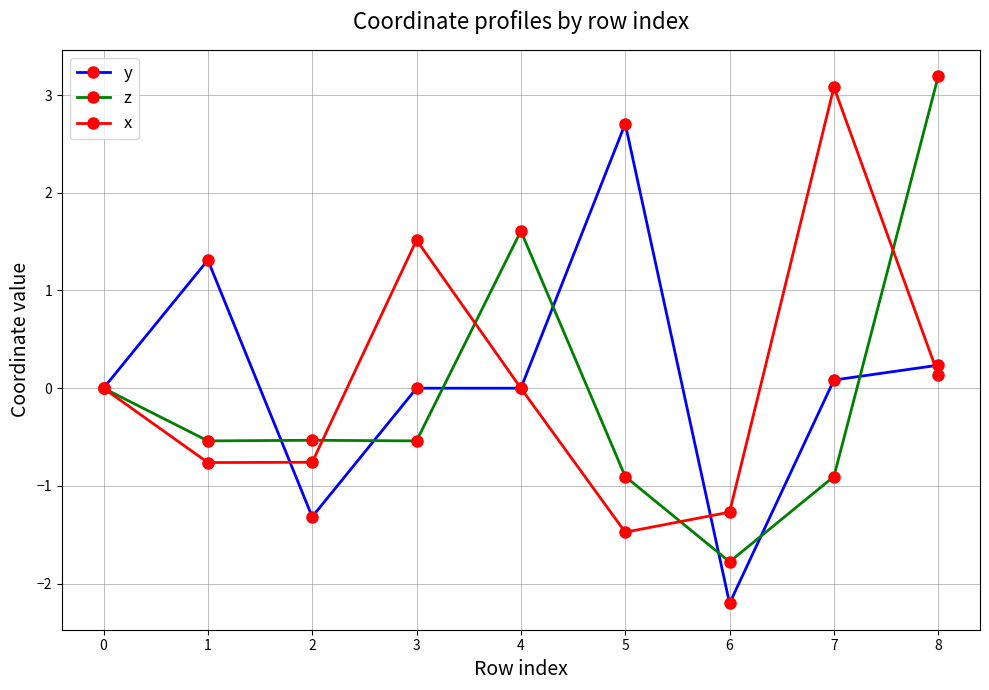

At 7, list the series in order from smallest to largest.

z, y, x